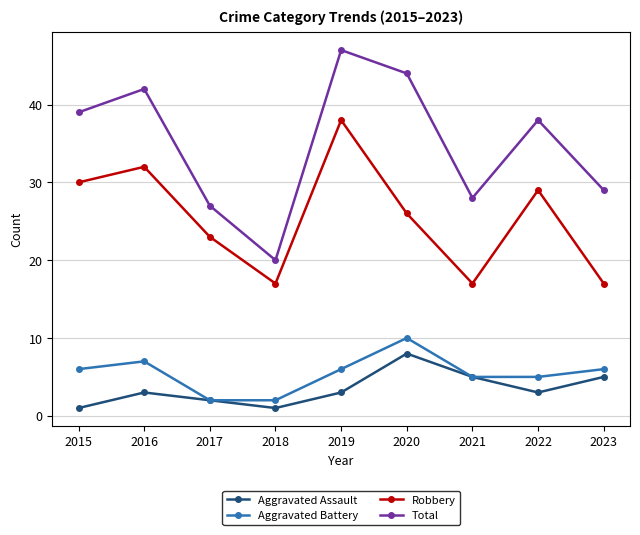

At which category does Total reach its first local peak?

2016